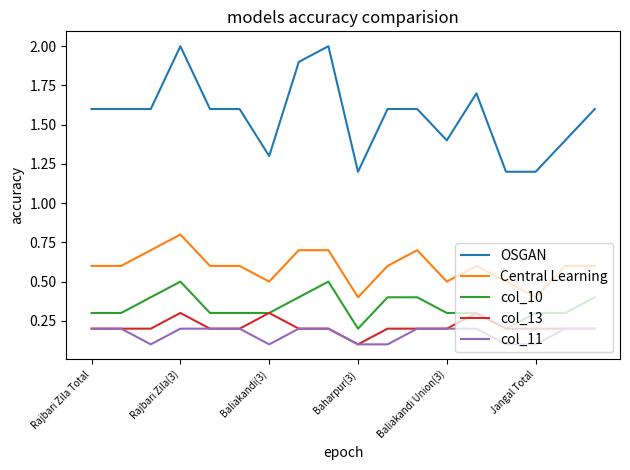

True or false: Central Learning and OSGAN cross at least once.

False